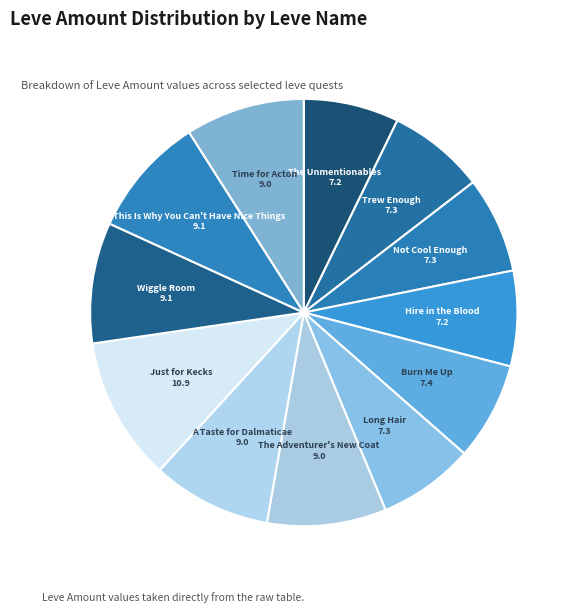

How many slices are in this pie chart?

12